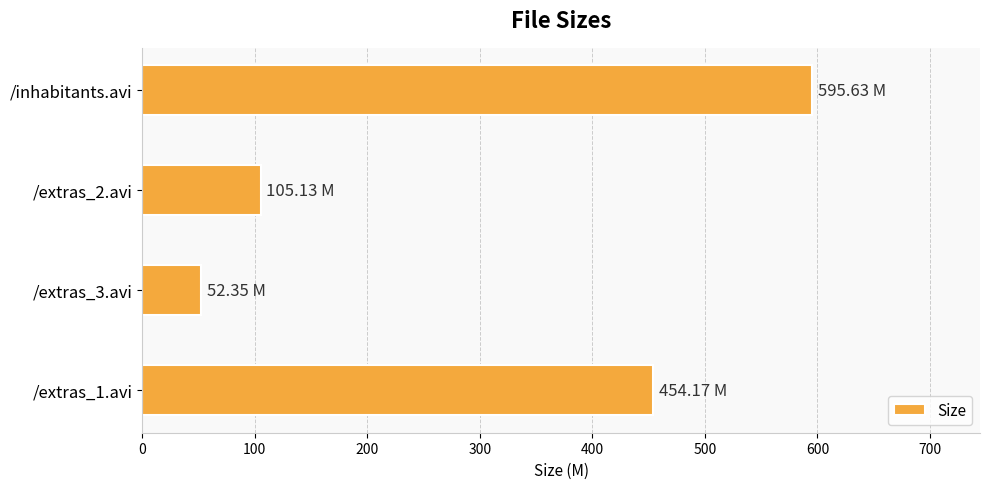

What is the label of the 1st bar from the top?

/inhabitants.avi